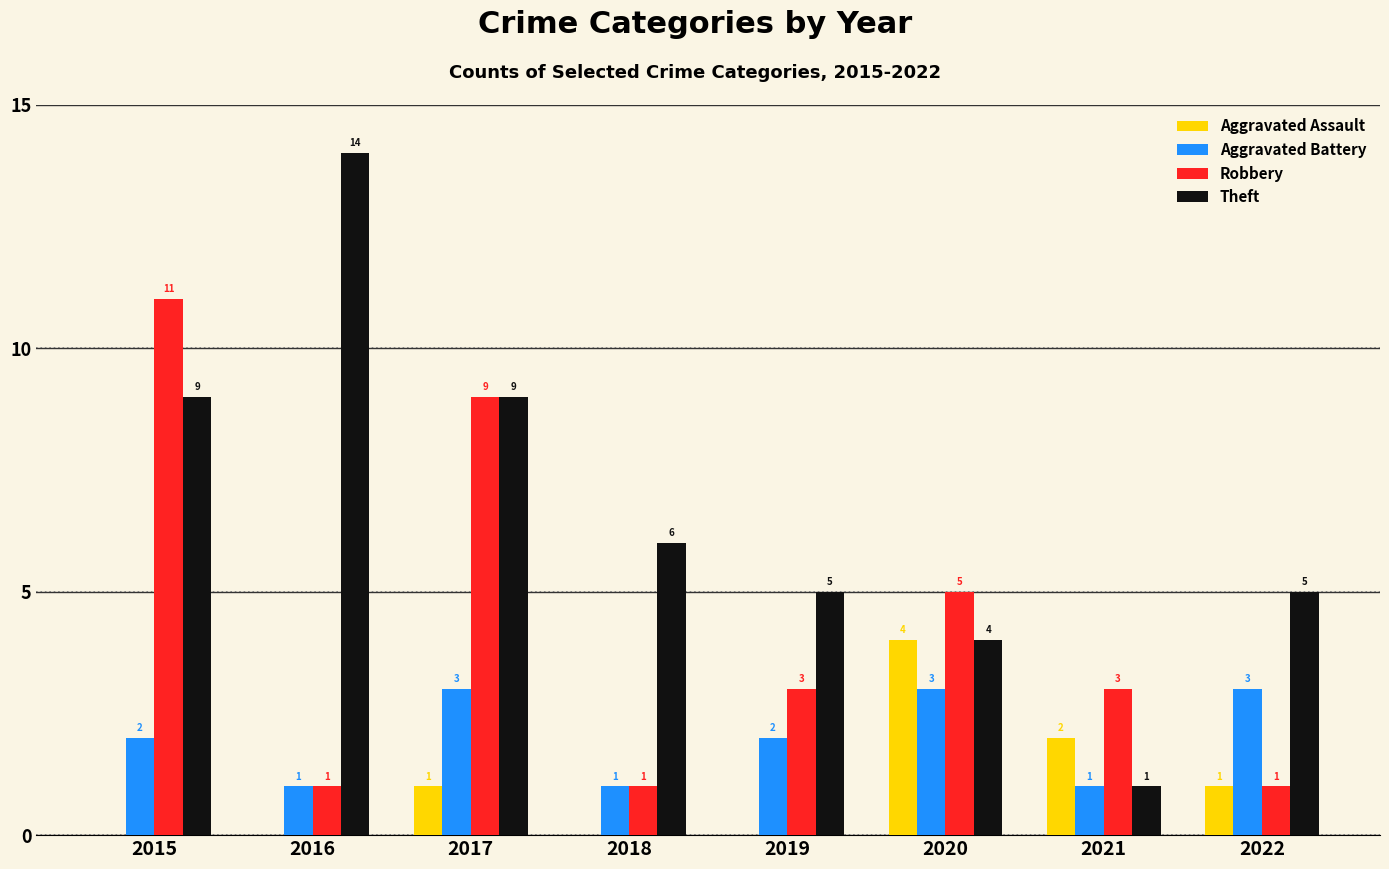

What is the total value across all series at 2021?

7